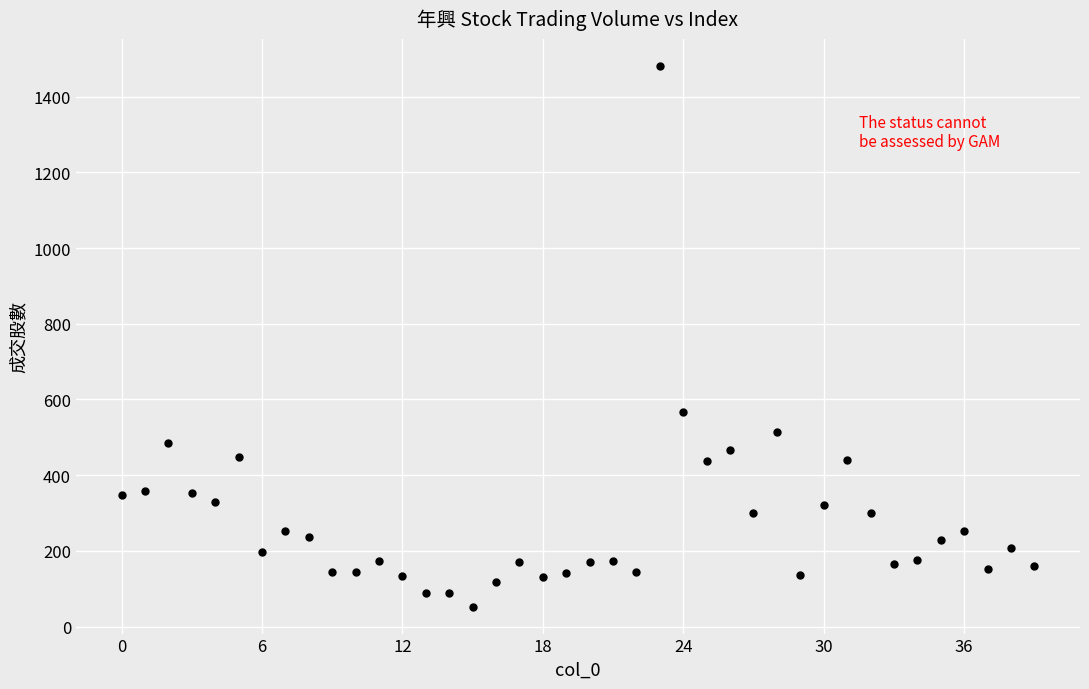

What is the range of Y values (max minus min)?

1427